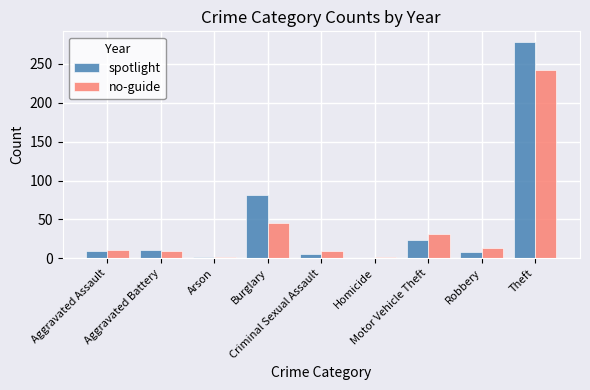

What is the sum of all no-guide values?

362